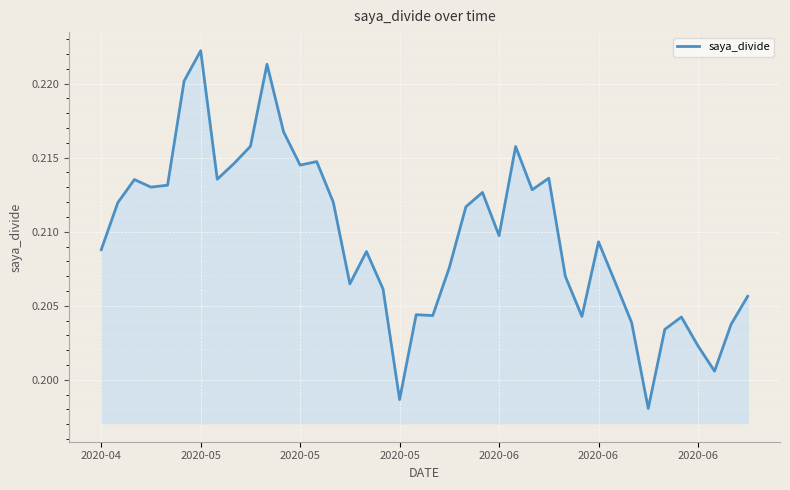

How many lines are shown in the chart?

1